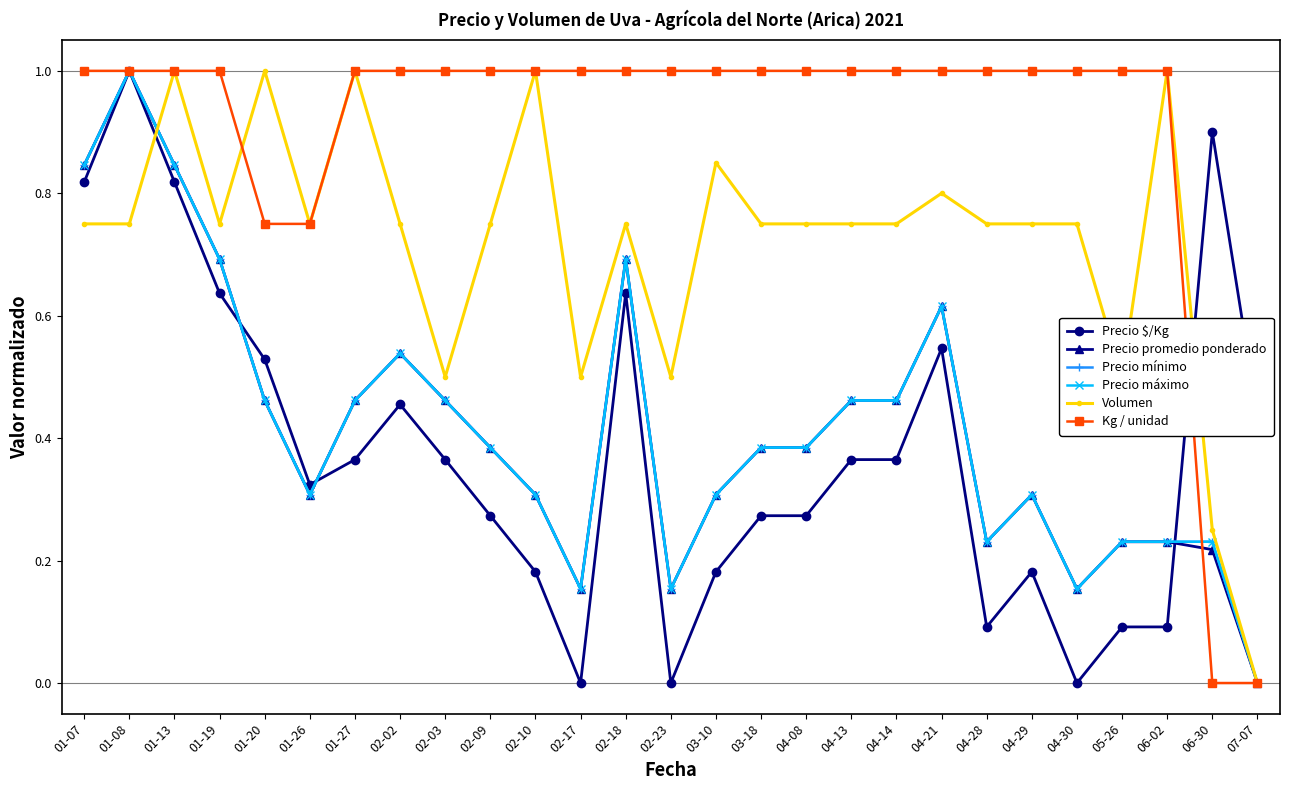

Is this an area chart (filled region under the line)?

No